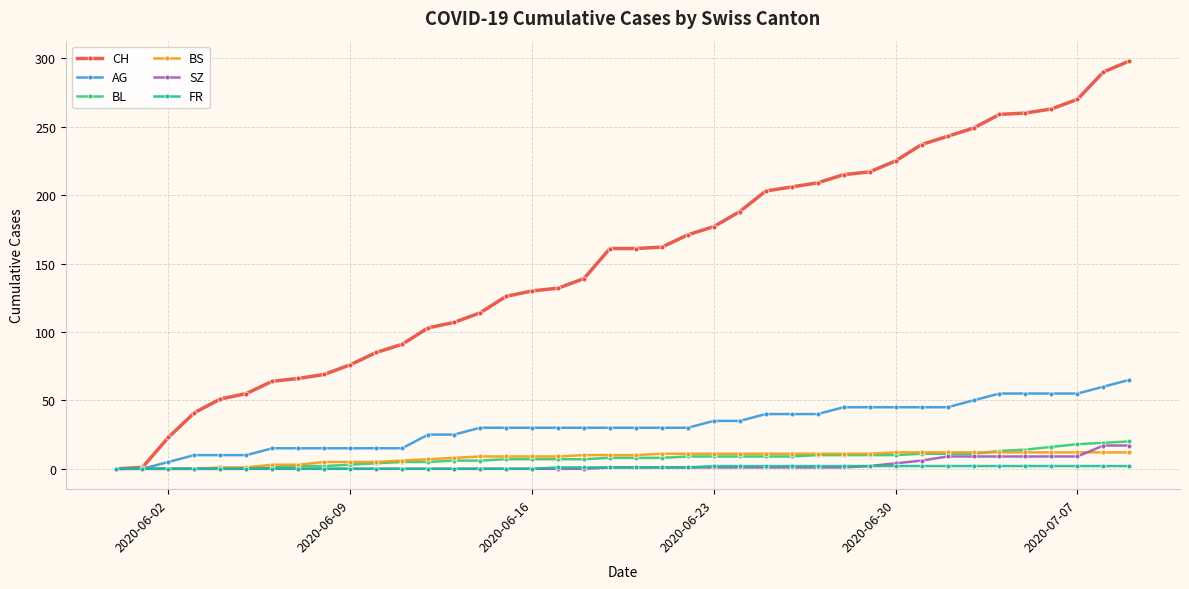

What is the maximum value shown in the chart?

298